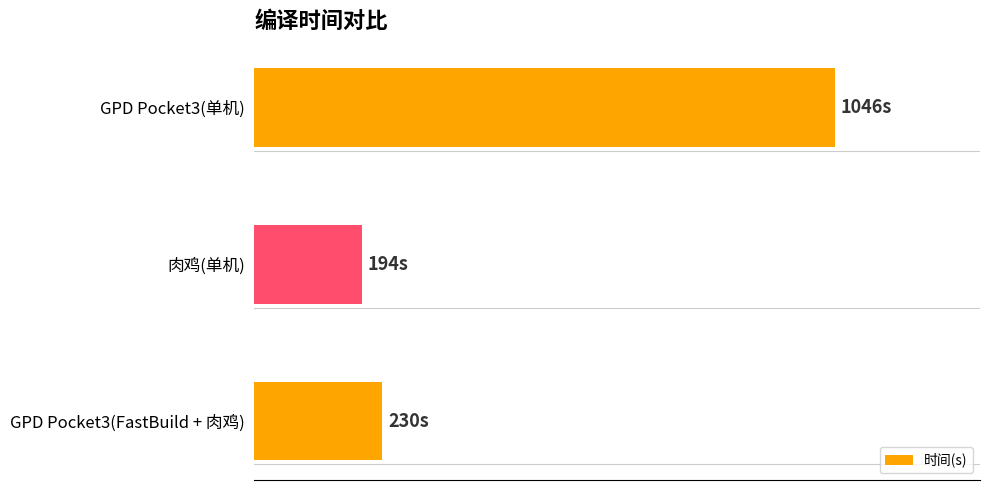

Does the chart contain any negative values?

No